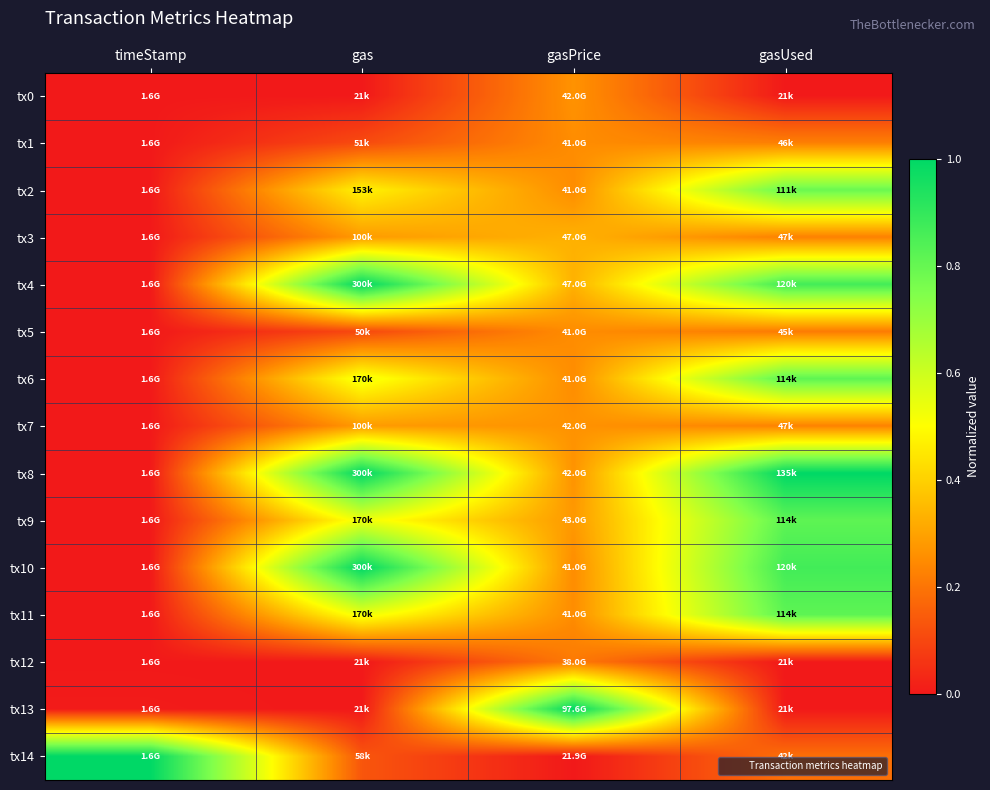

Which series changed the most between gas and gasPrice?

tx13